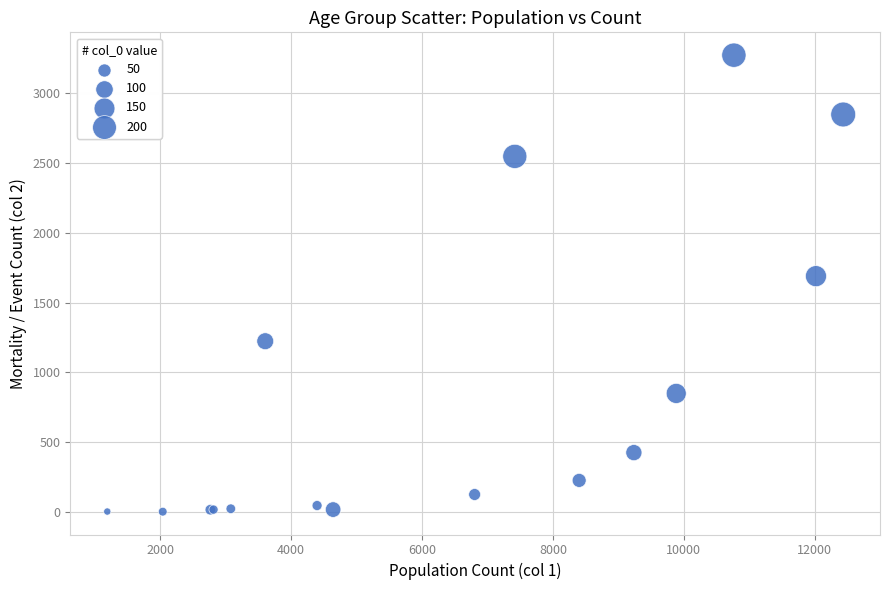

What Y value in the scatter plot is closest to 1638?

1690